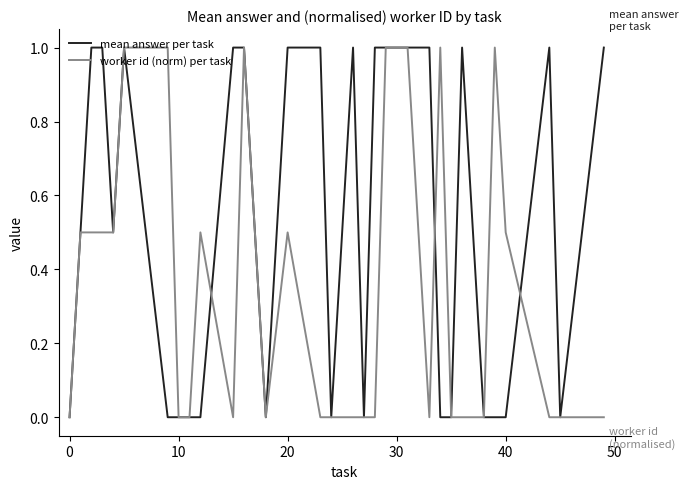

Rank the series by their average value, from lowest to highest.

worker id (norm) per task, mean answer per task